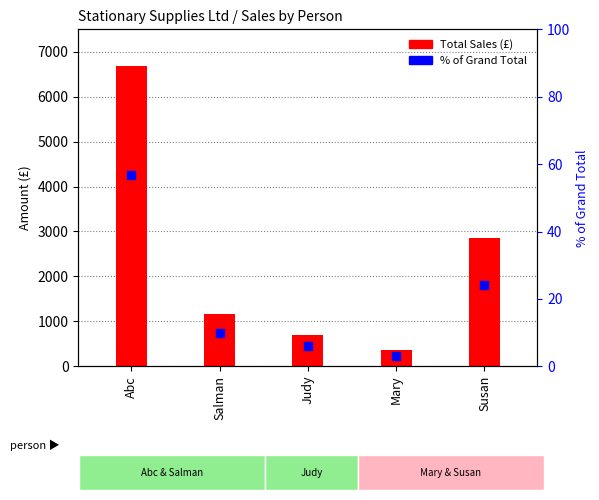

At how many categories does at least one series exceed 4306?

1